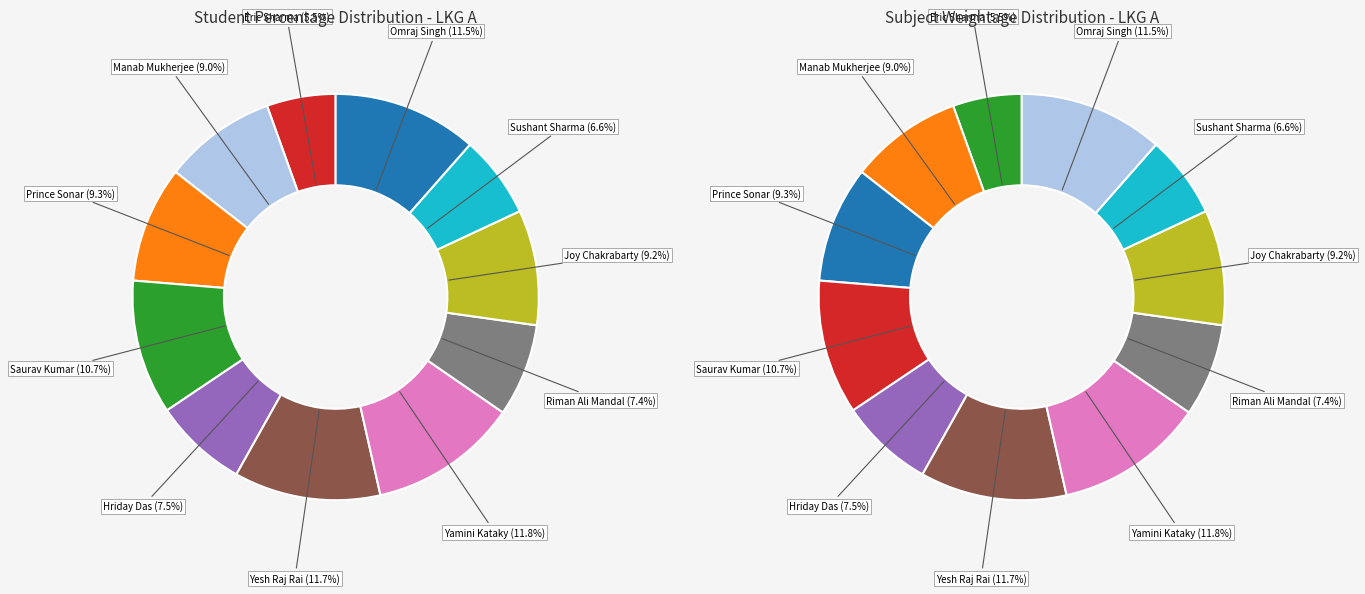

Is there a majority slice in this chart?

No